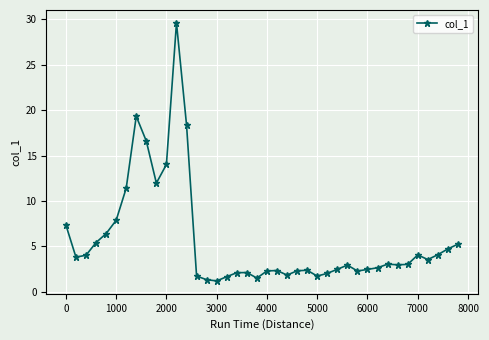

What is the greatest value displayed?

29.6